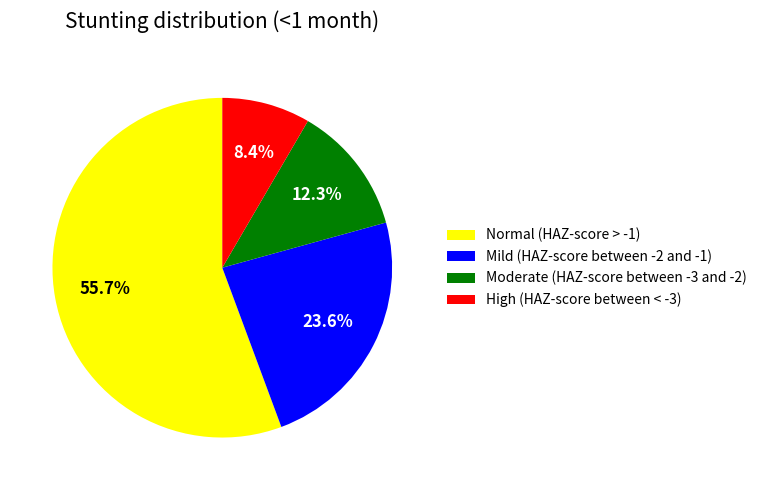

To the nearest percent, what percentage of the pie is Normal (HAZ-score > -1)?

56%